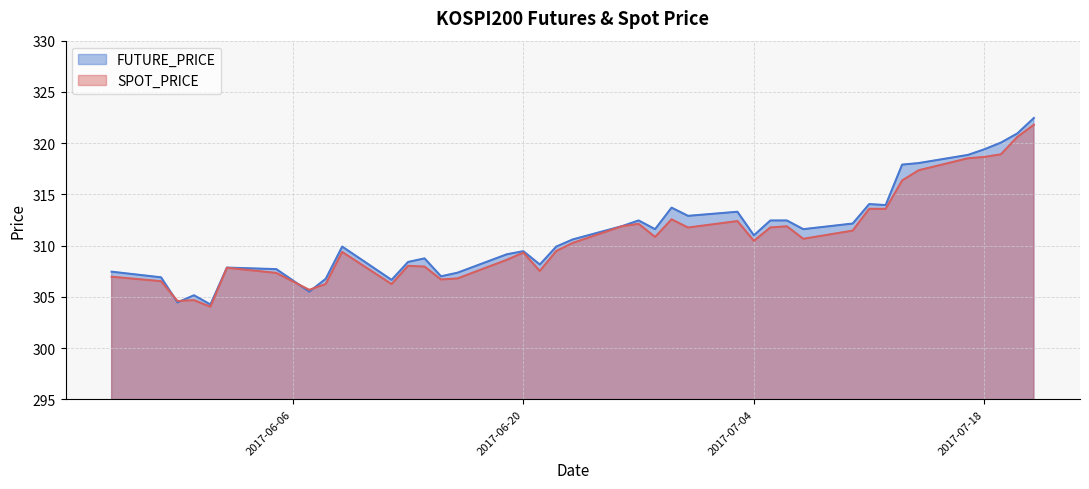

At which label does FUTURE_PRICE first exceed 311?

2017-06-26